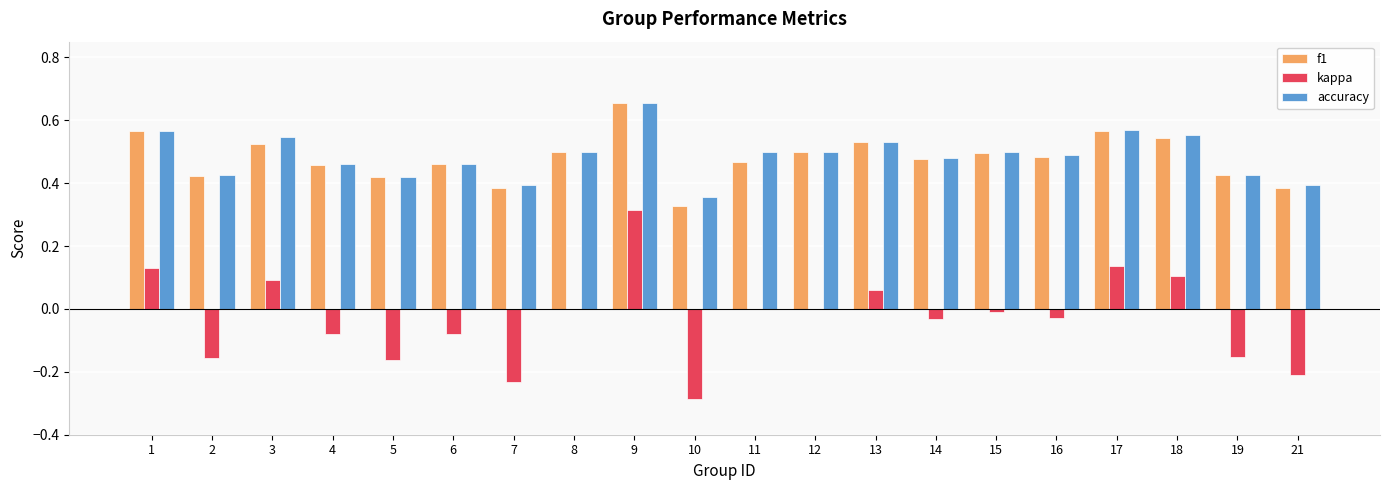

Is the value of kappa at 15 greater than the value of accuracy at 21?

No